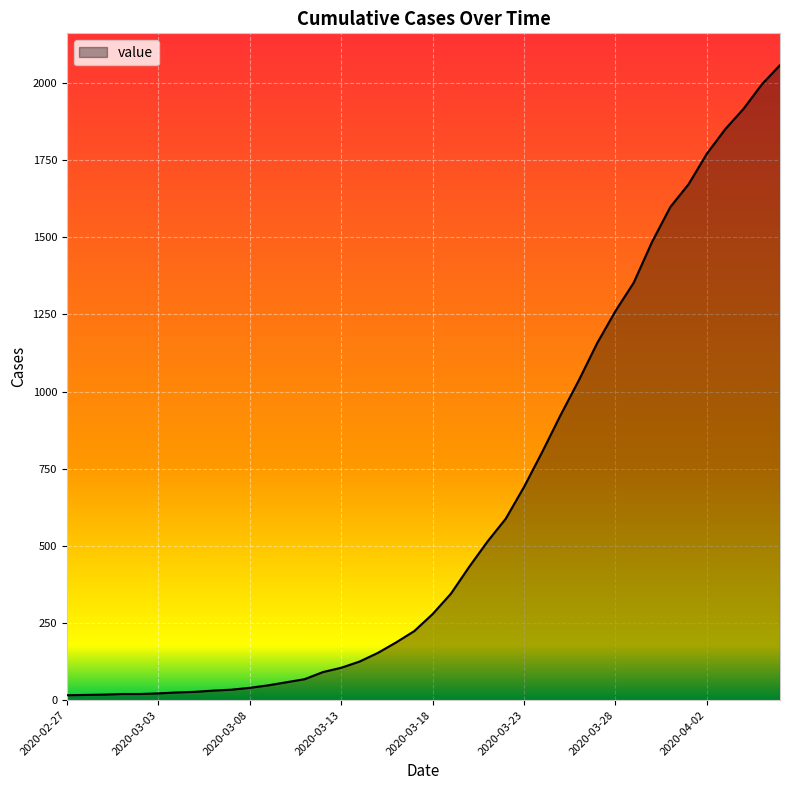

What is the minimum value shown in the chart?

16